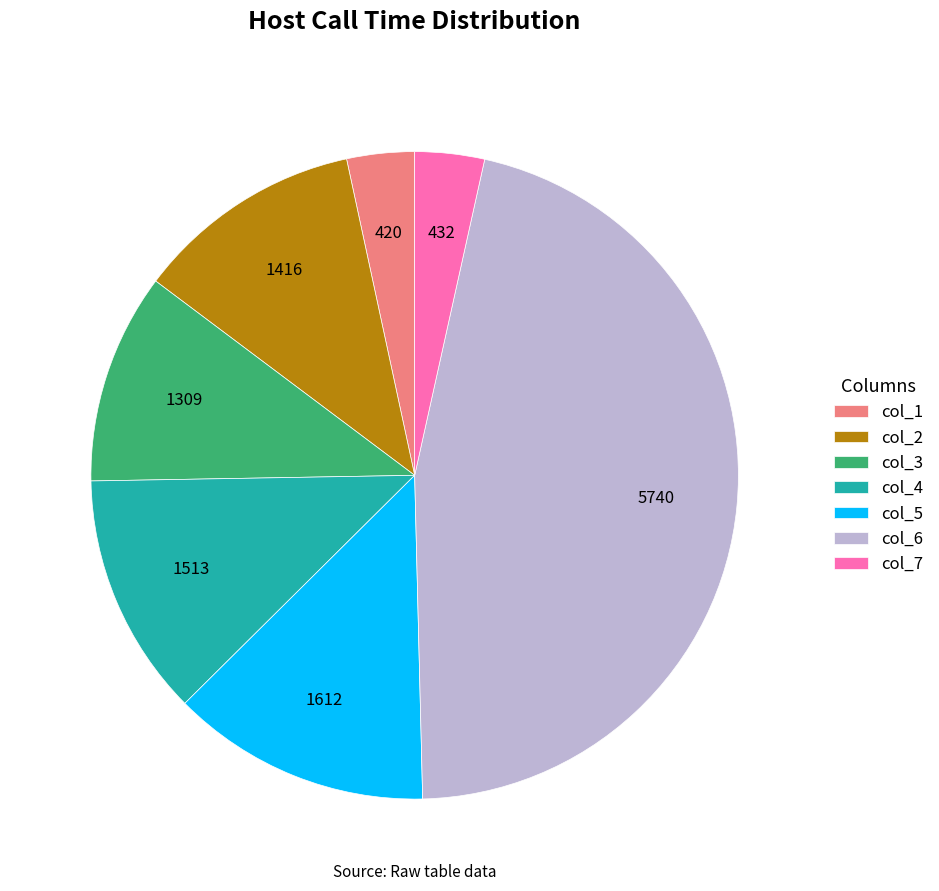

Is col_2 the majority of the pie?

No